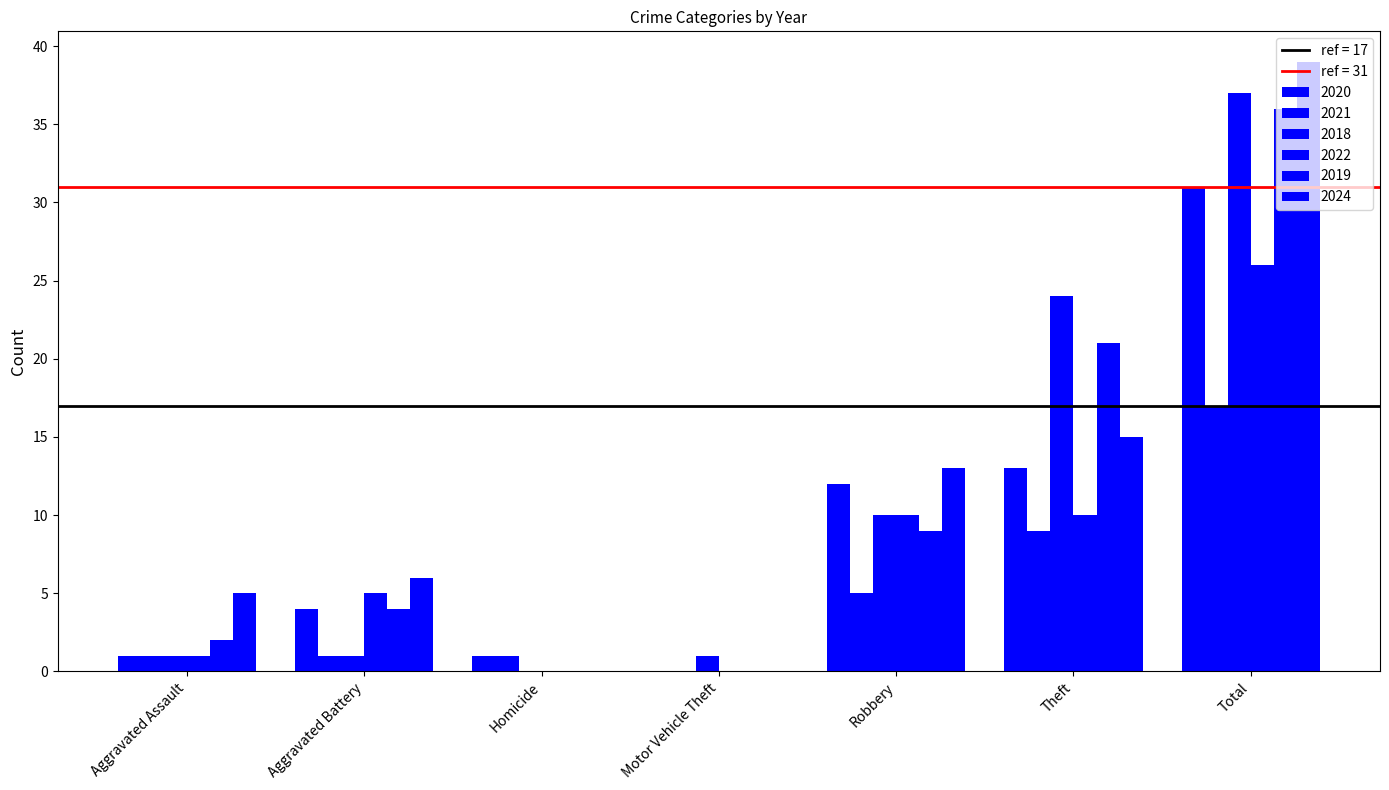

Rank the series by their maximum value, from lowest to highest.

2021, 2022, 2020, 2019, 2018, 2024